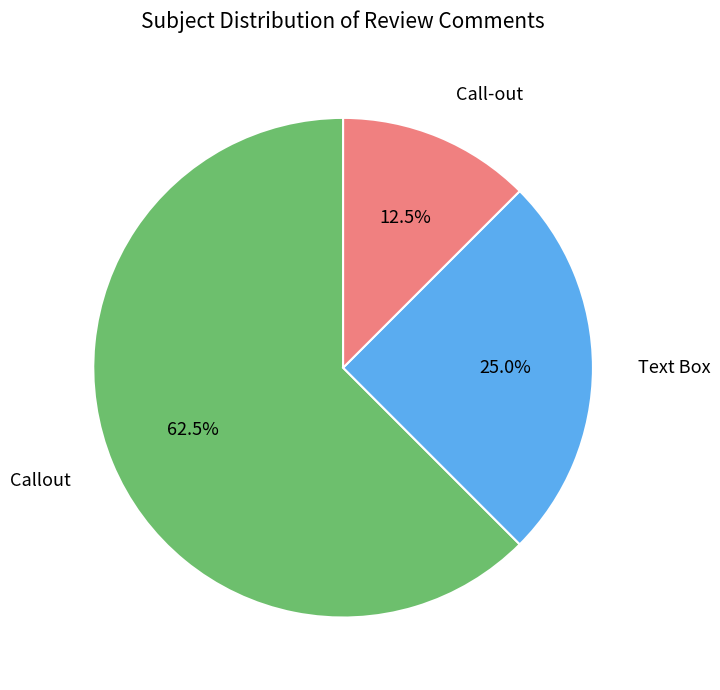

How many segments does this pie chart have?

3